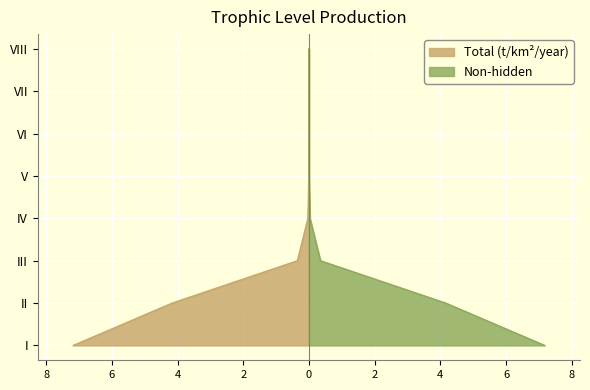

The value of Total (t/km²/year) at V is 0.0. True or false?

True